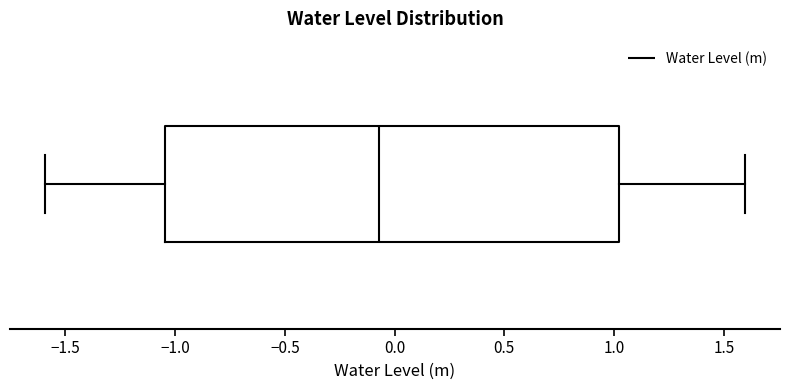

Read this box plot against the x-axis: the position of the median line, the range covered by the box, and the ends of both whiskers. The values are not printed on the chart, so give them approximately, as read against the axis.

median -0.05, box -1.05 to 1.00, whiskers -1.60 to 1.60